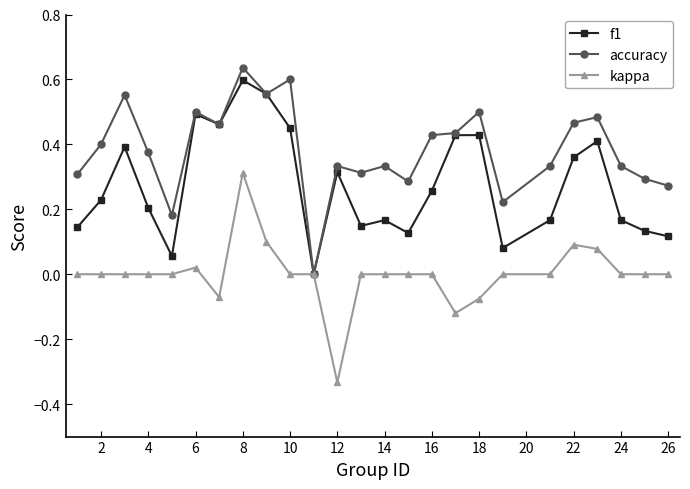

List the series in order of their overall mean, lowest first.

kappa, f1, accuracy